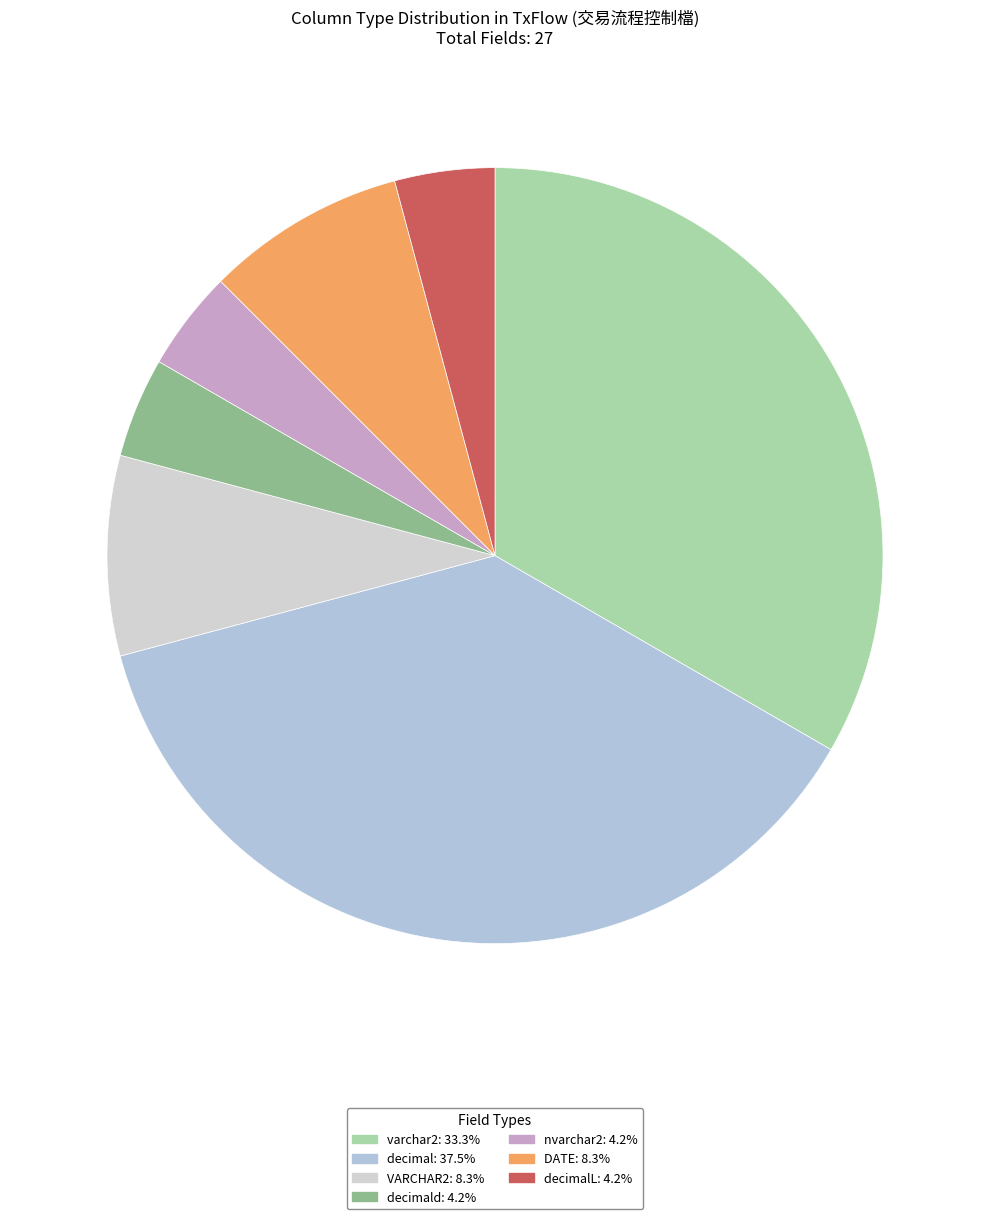

Count the number of slices in the pie.

7